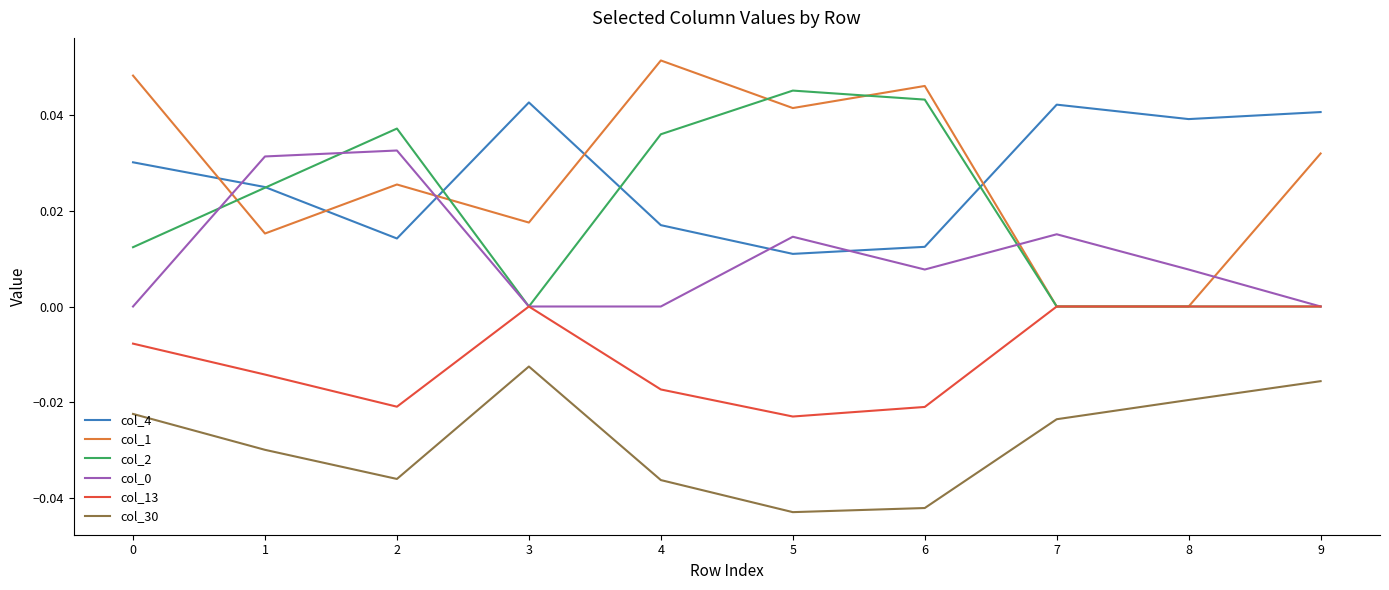

The col_2 series shows 0.0 at 7. True or false?

True